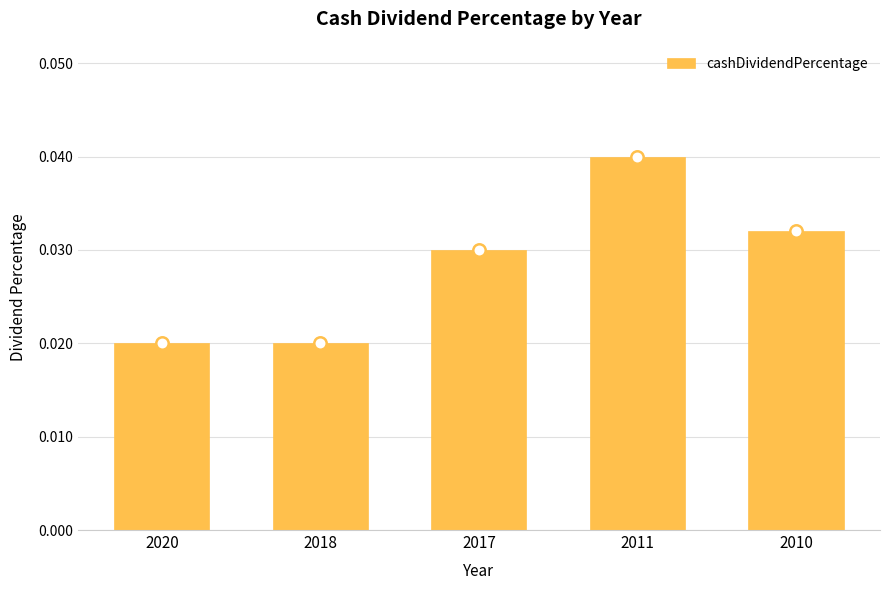

Which has a higher value, 2017 or 2020?

2017